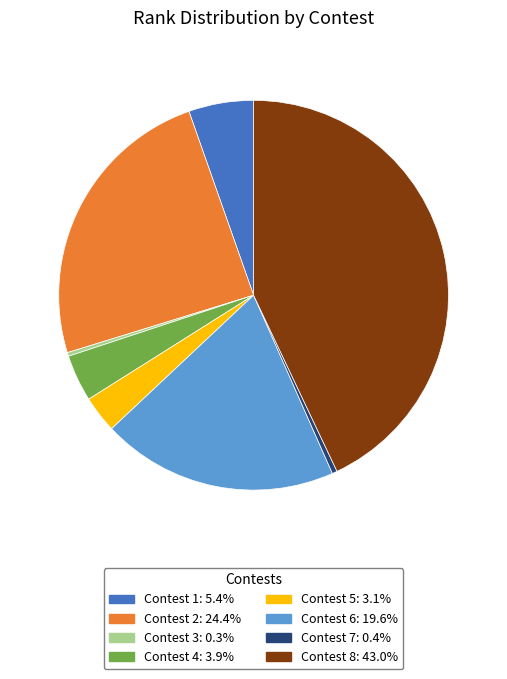

Does Contest 3: 0.3% account for over 50% of the chart?

No